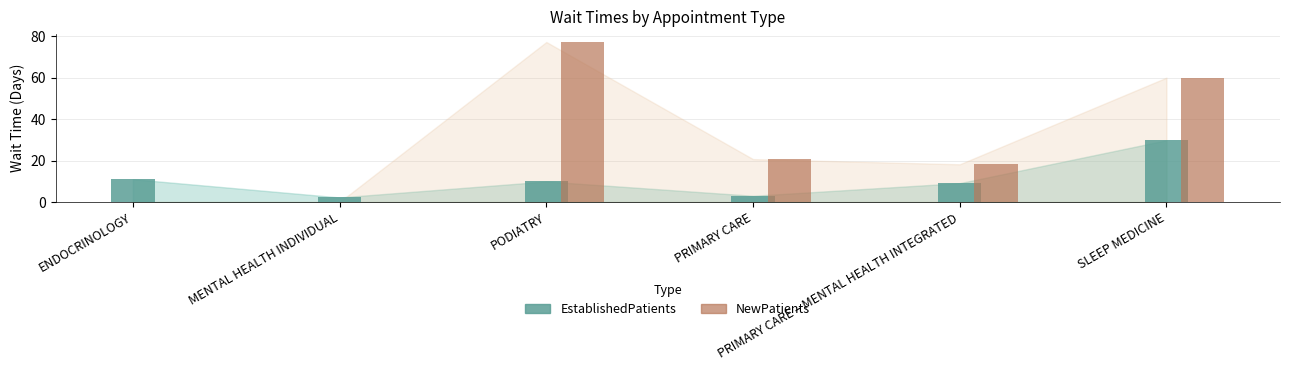

What position from the left is PODIATRY?

3